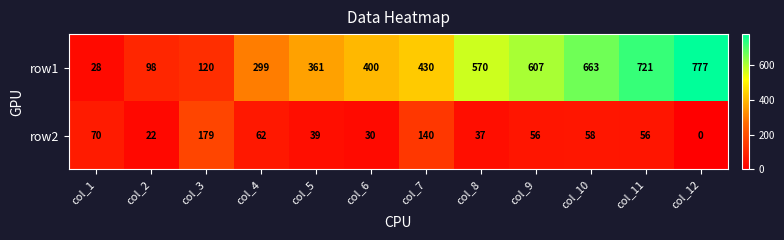

The row1 series shows 663 at col_10. True or false?

True